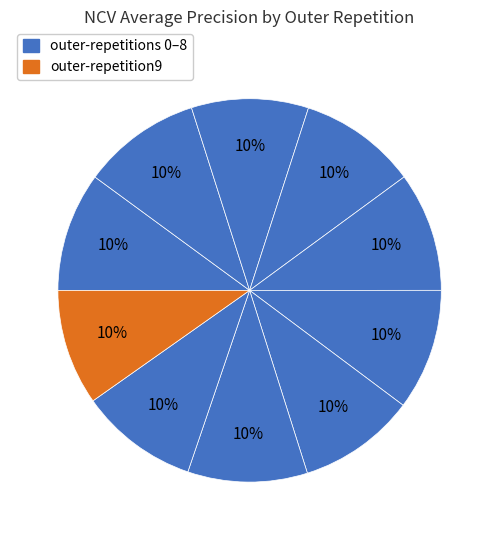

How many segments does this pie chart have?

10